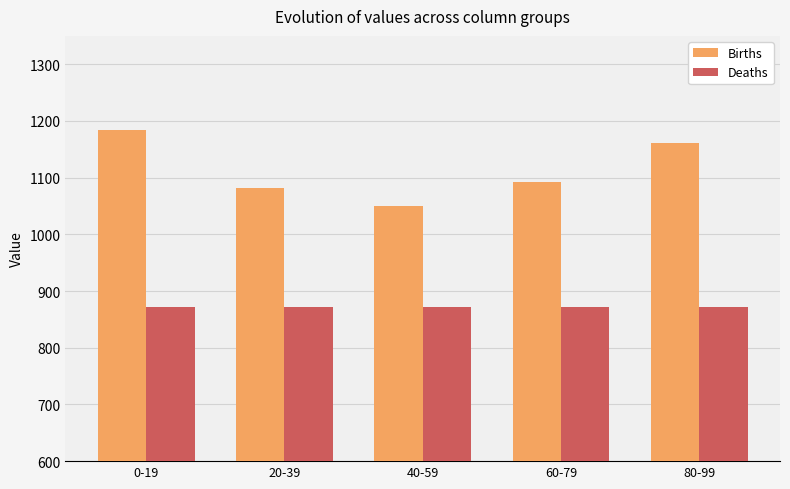

What is the spread (max minus min) of values at 0-19?

313.0